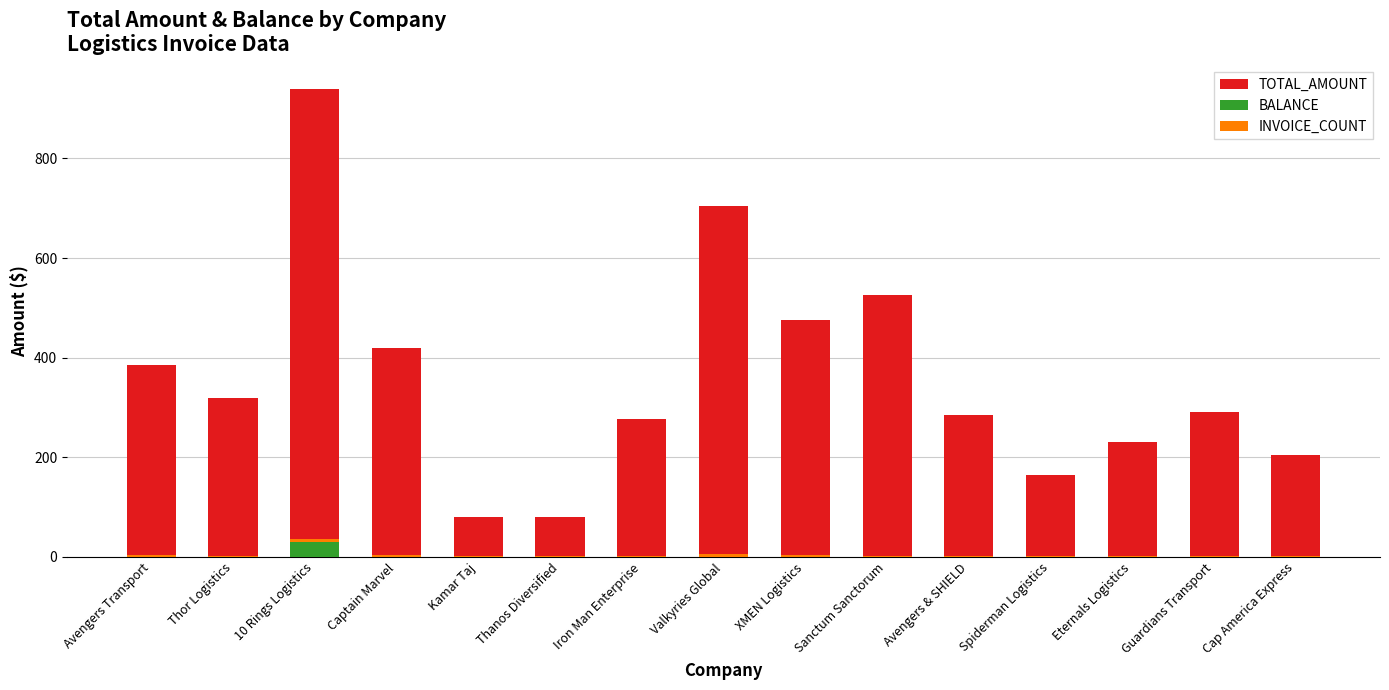

How many groups of bars are there?

15